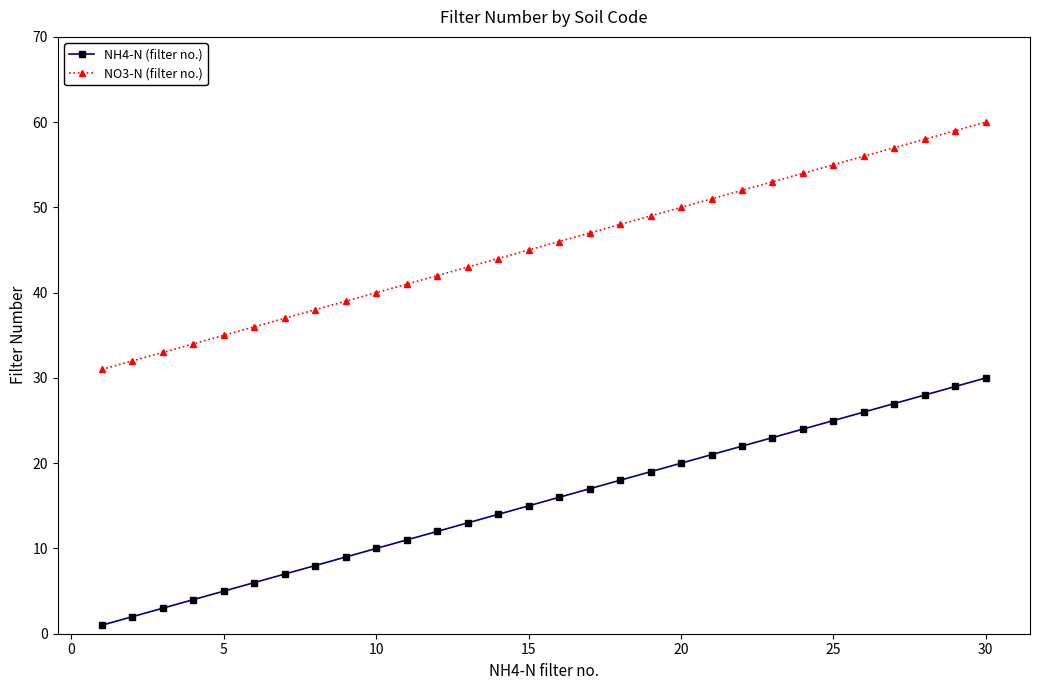

What is the maximum value shown in the chart?

60